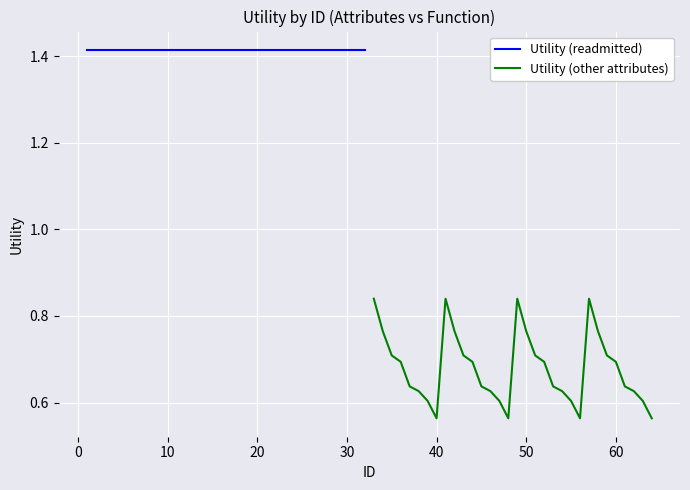

What is the greatest value displayed?

1.4